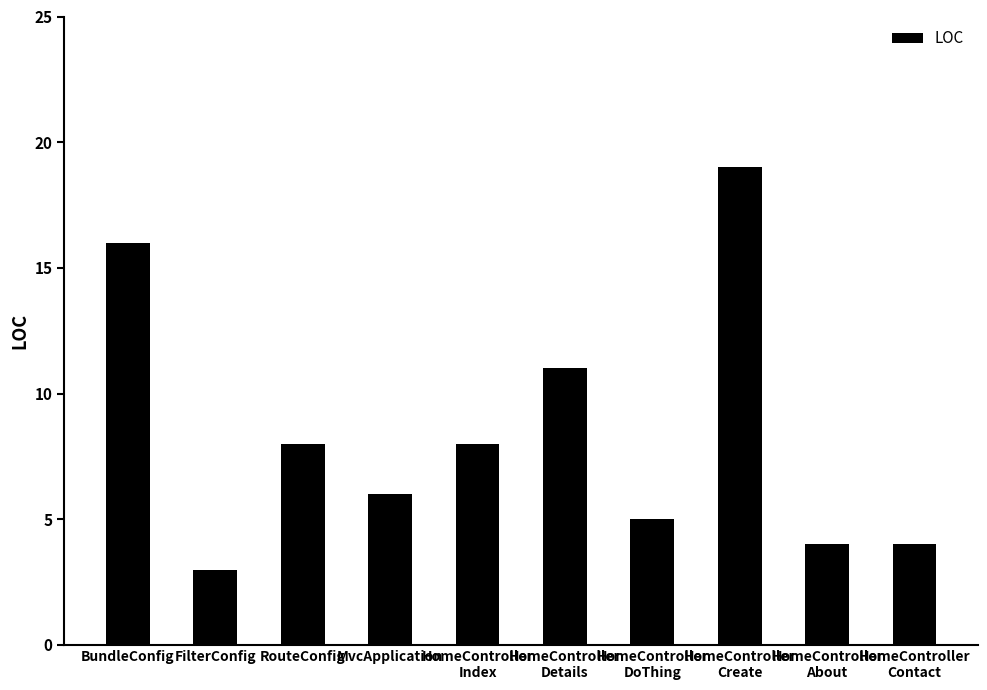

What position from the left is HomeController
Contact?

10